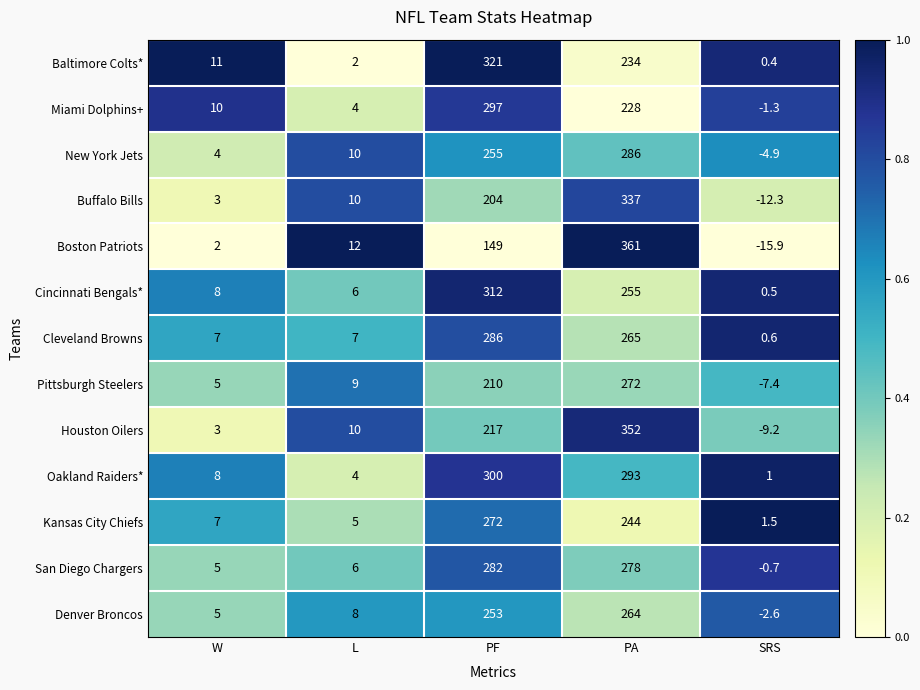

Rank the categories by Cincinnati Bengals* value from lowest to highest.

SRS, L, W, PA, PF